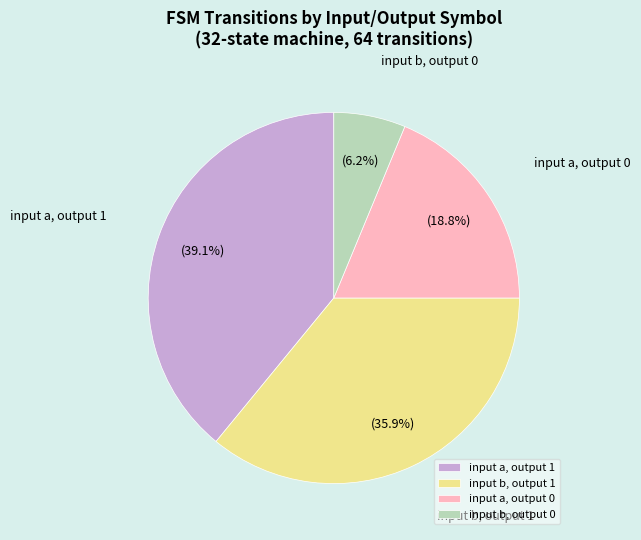

How many slices are in this pie chart?

4